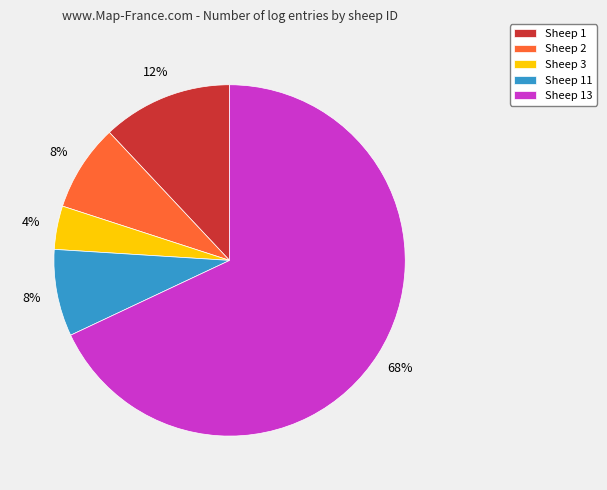

To the nearest percent, what percentage of the pie is Sheep 13?

68%